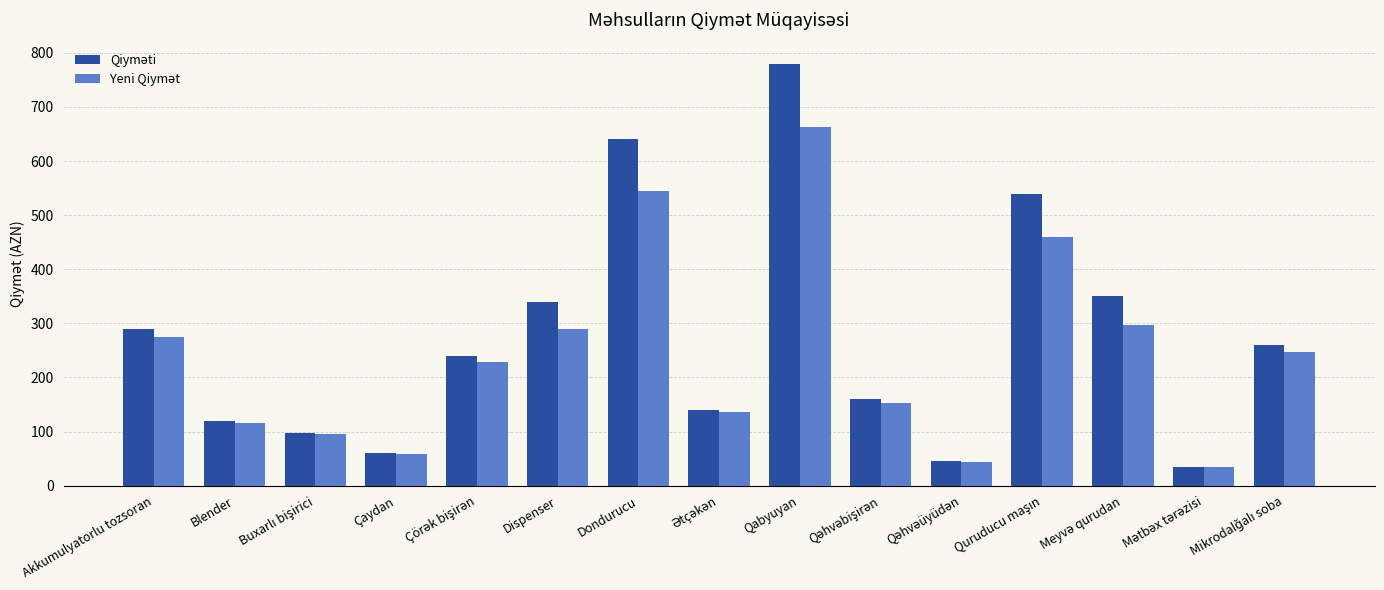

What is the minimum value shown in the chart?

34.0